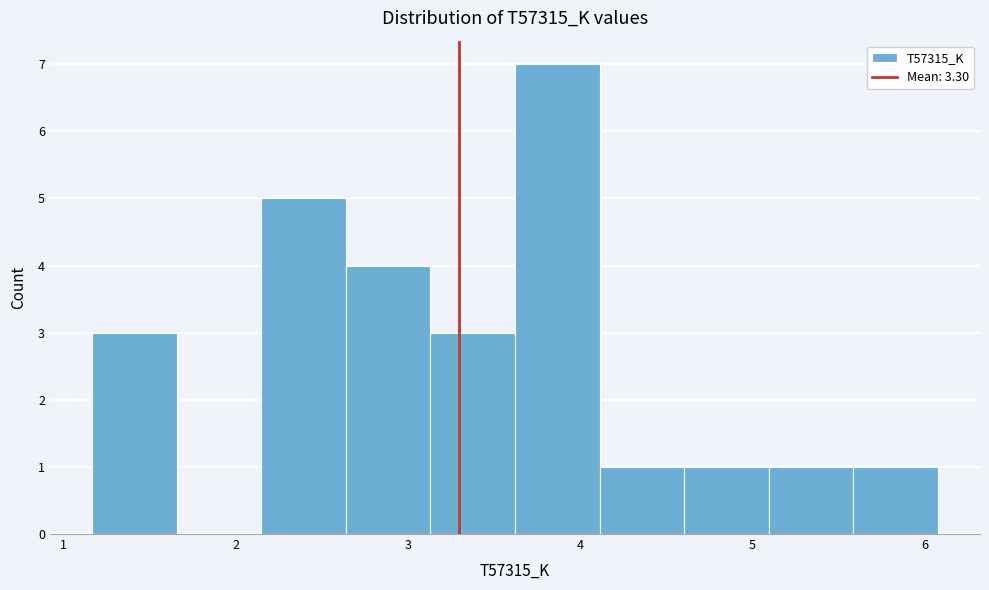

How tall is the bar that spans 5.1 to 5.6 on the x-axis? Neither the bar edges nor the heights are printed on the chart, so give them approximately, as read against the axes.

1